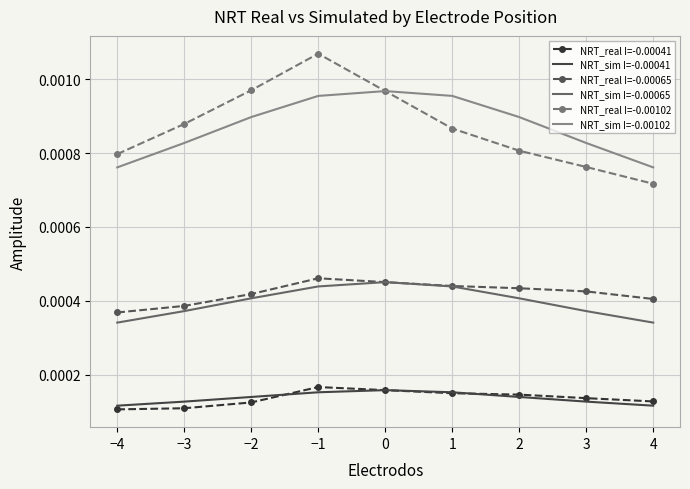

Which category has the highest value across all series?

−1